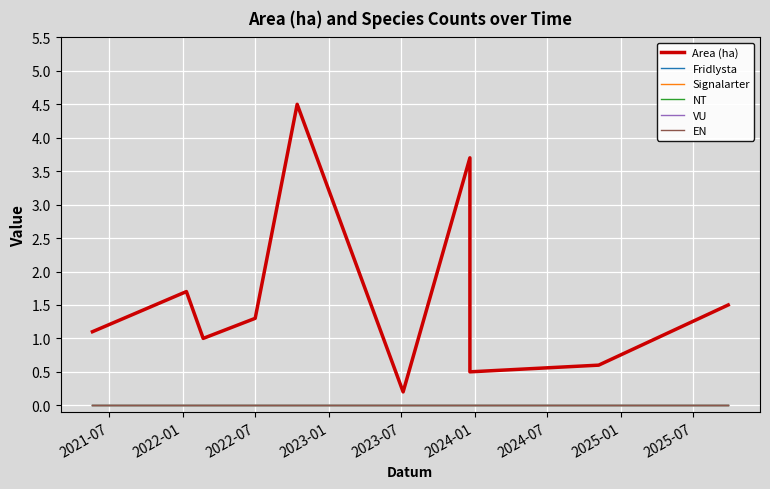

At which label is Signalarter closest to 0?

2021-07